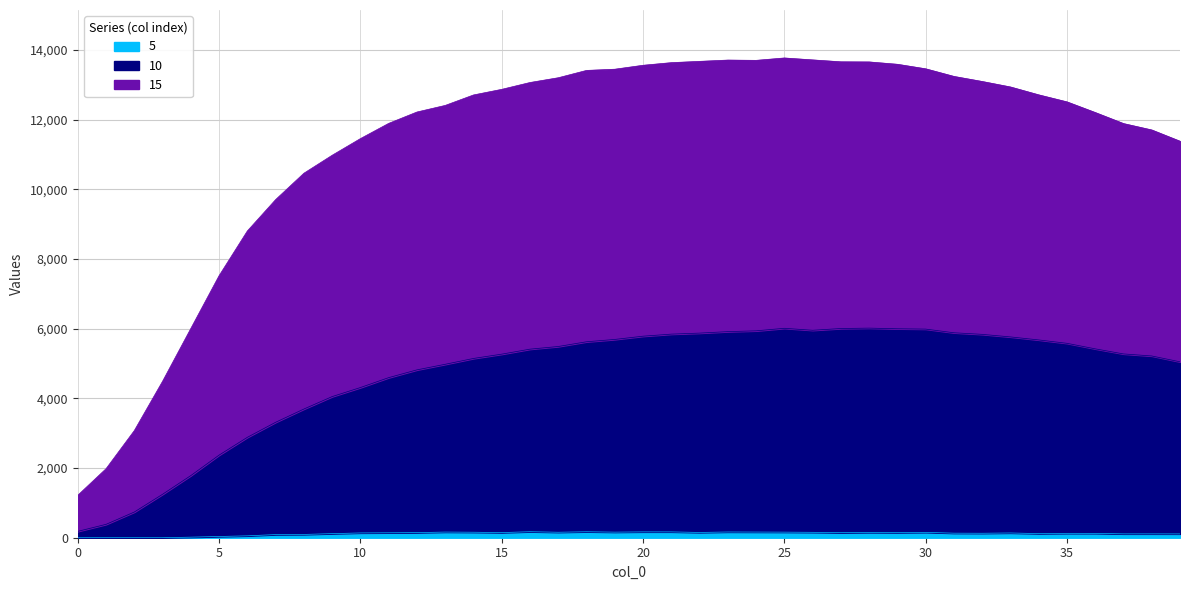

What is the difference between the maximum and second lowest values in the 5 series?

172.3